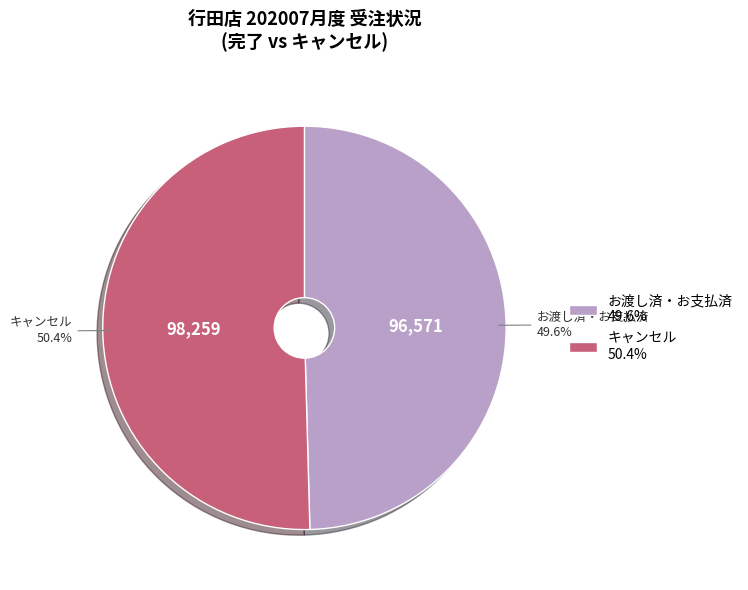

To the nearest percent, what is the average slice percentage?

50%